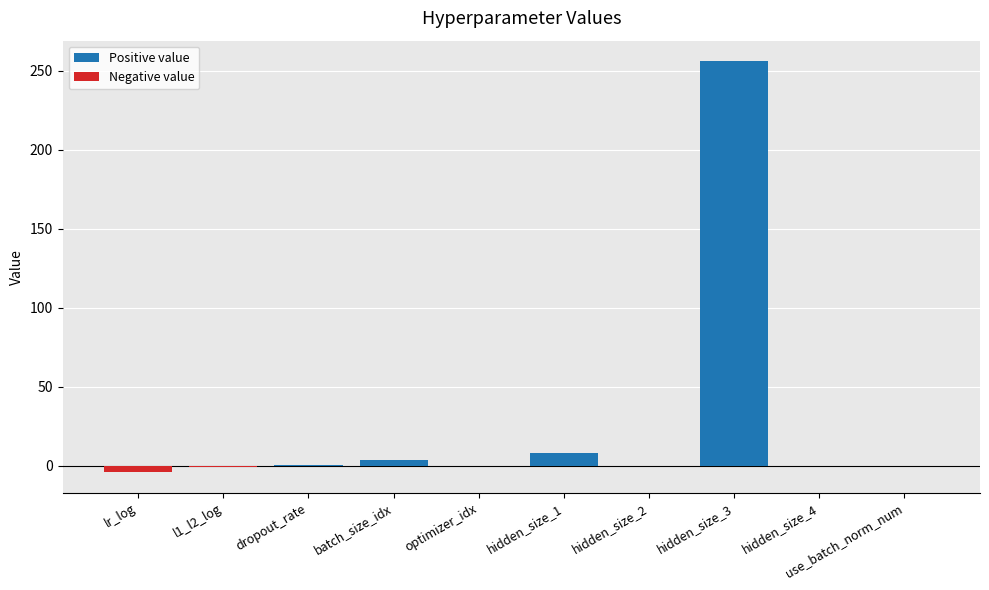

List the series in order of their overall mean, highest first.

Positive value, Negative value